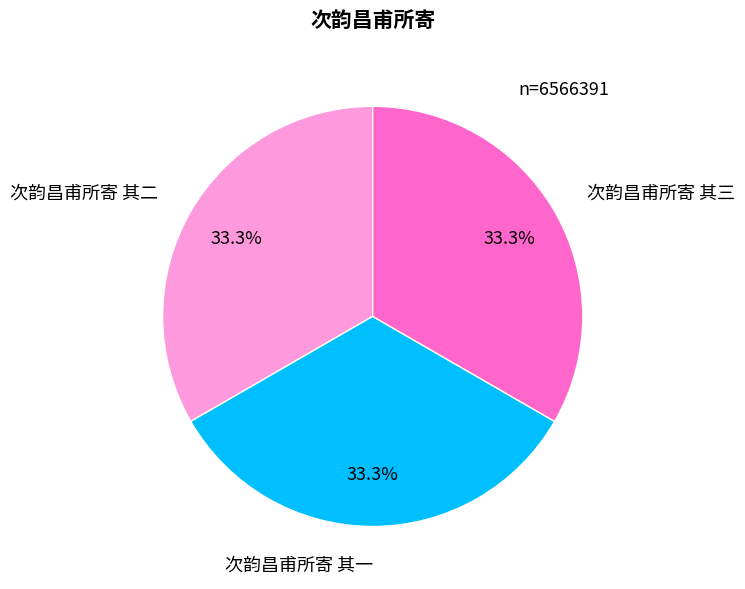

Count the number of slices in the pie.

3